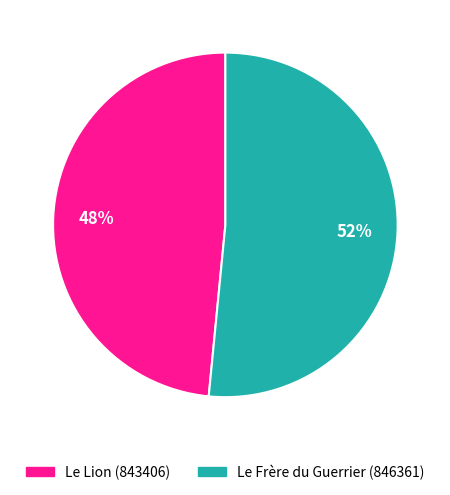

Which category accounts for the majority?

Le Frère du Guerrier (846361)